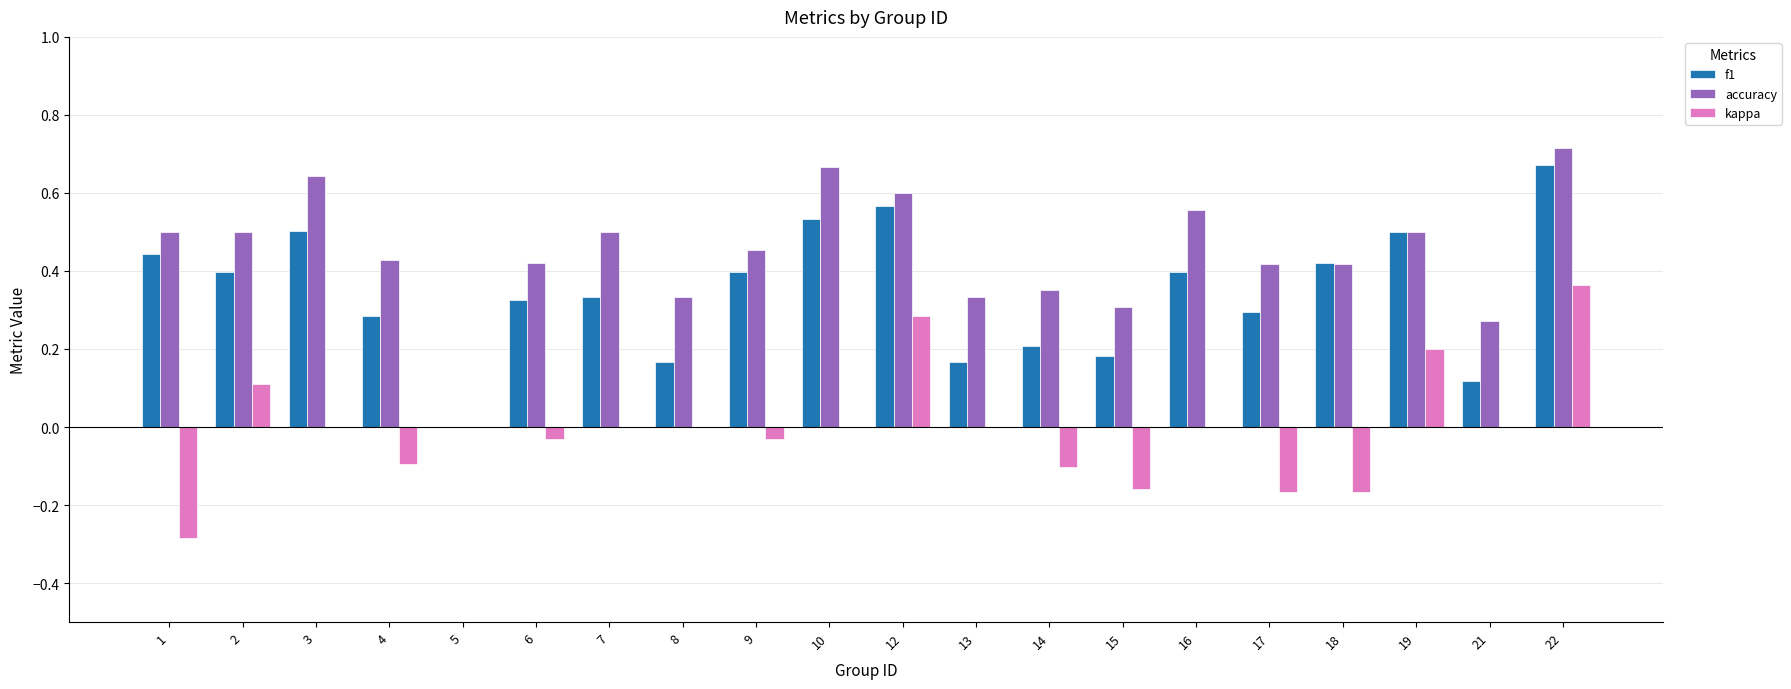

True or false: f1 has a value of 0.0 at 5.

True